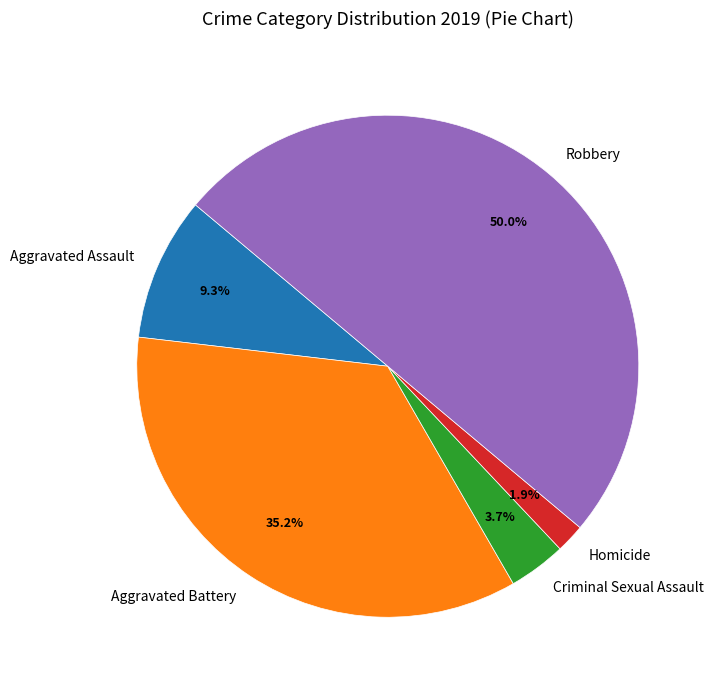

Which category has the biggest portion of the pie?

Robbery